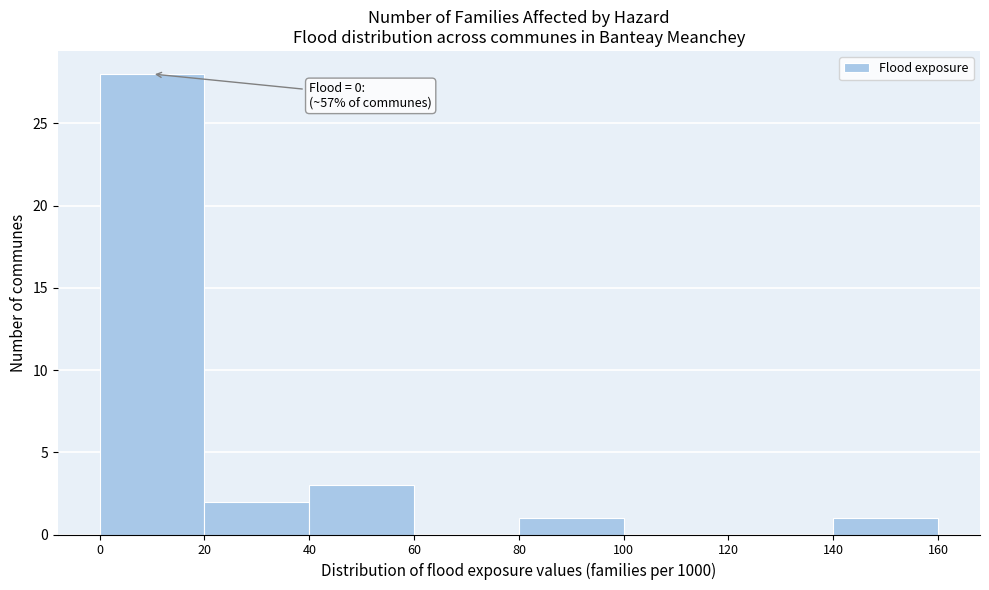

Which range on the x-axis has the tallest bar?

0 to 20